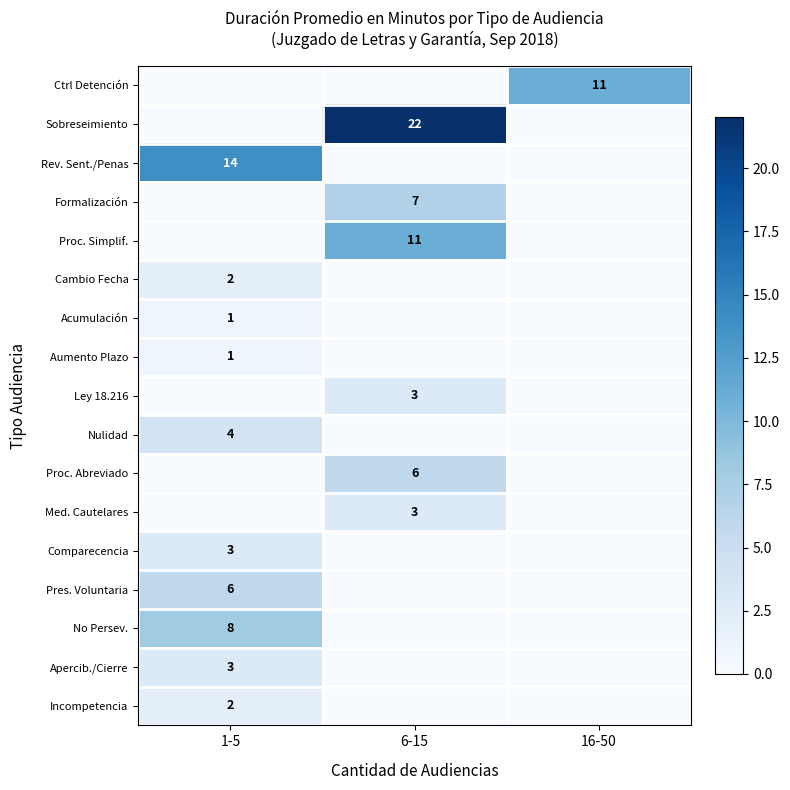

What is the spread (max minus min) of values at 1-5?

14